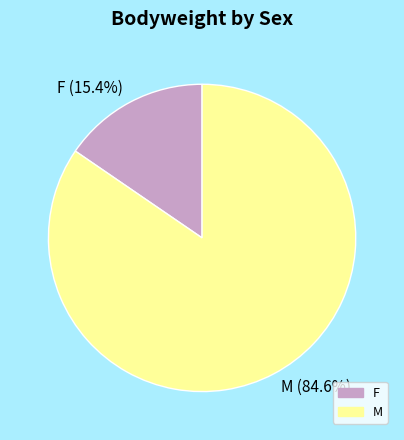

Which has a higher value, M or F?

M